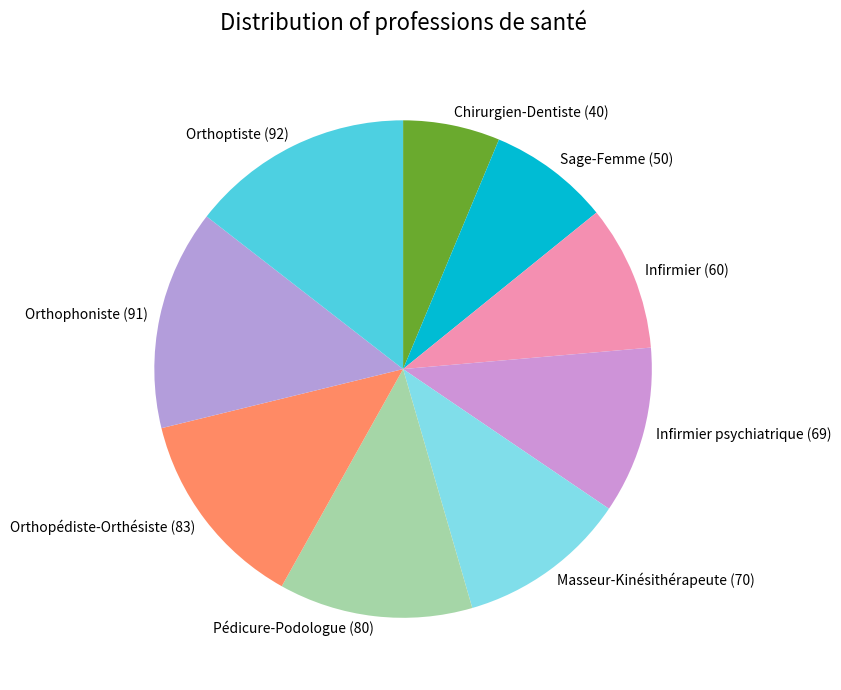

The Infirmier psychiatrique slice represents 11% of the pie. True or false?

True